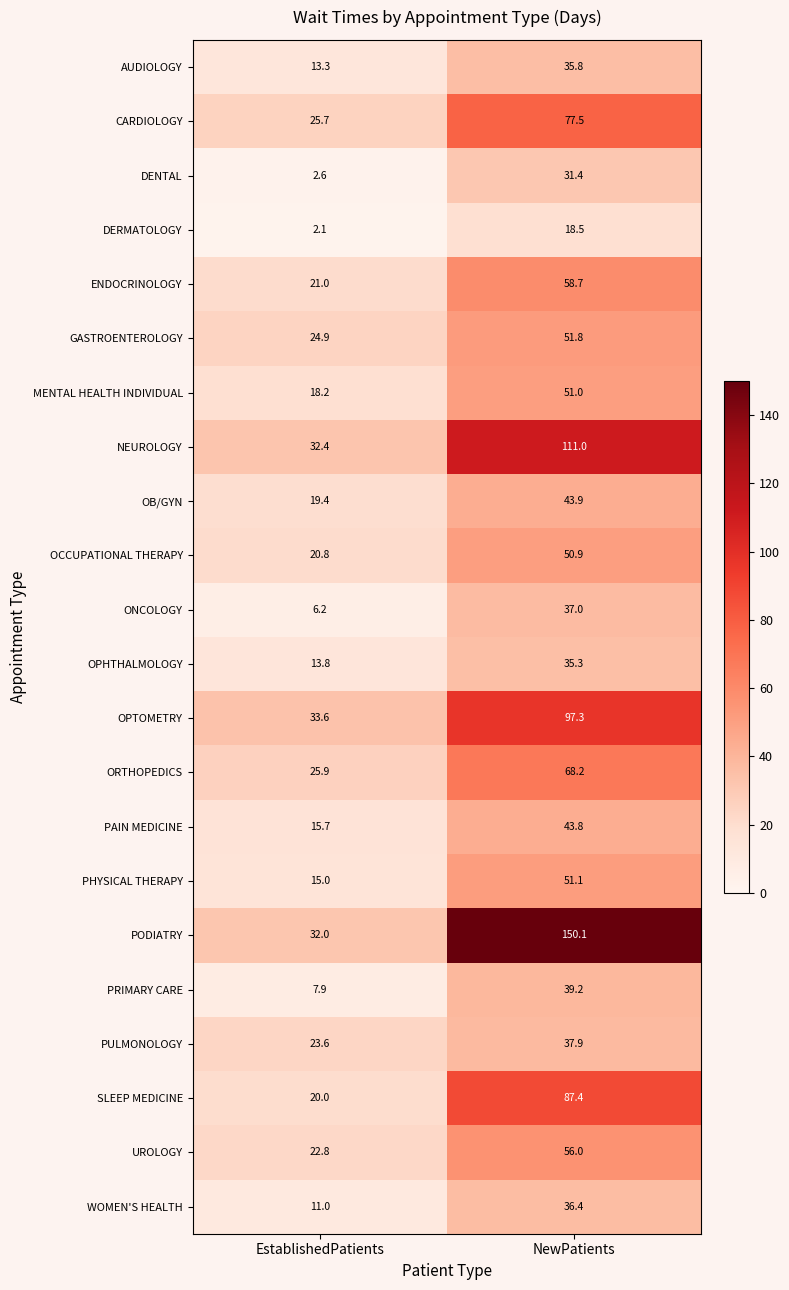

Which series has the largest total across all categories?

PODIATRY